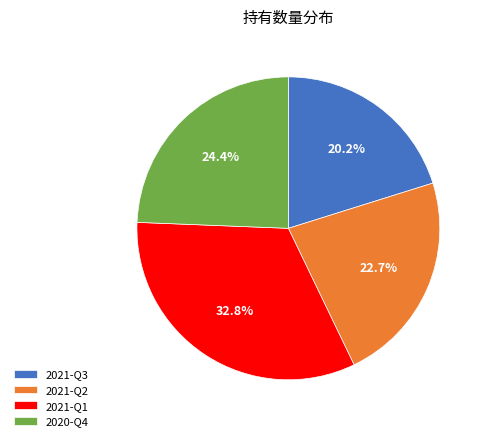

To the nearest percent, what percentage of the pie is 2021-Q1?

33%